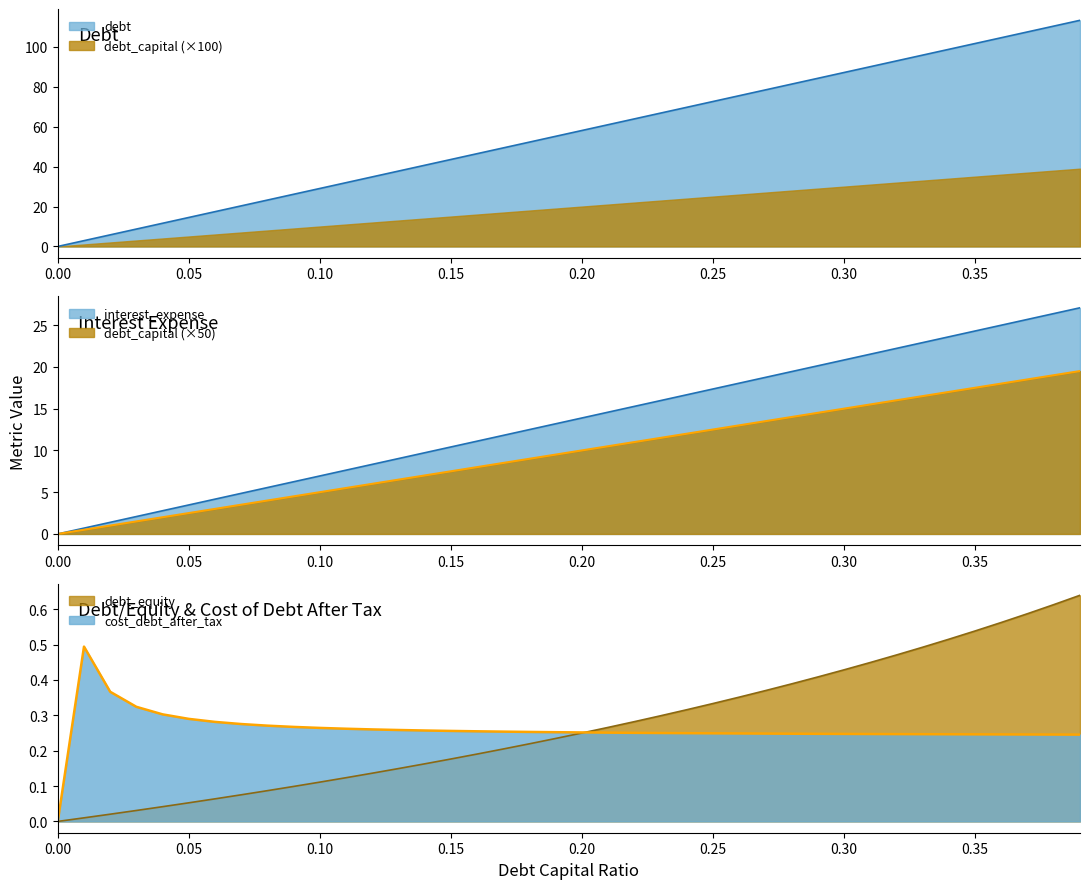

True or false: debt and debt_equity intersect in this chart.

False